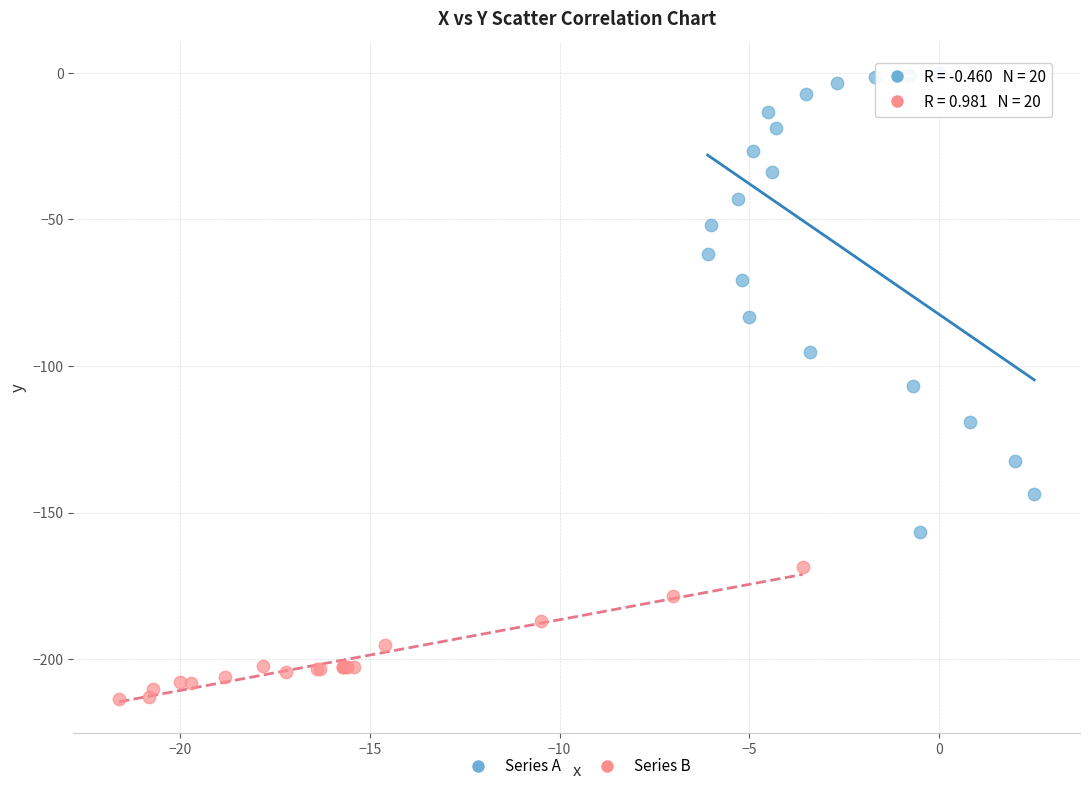

What are all the series names shown in the legend?

Series A, Series B